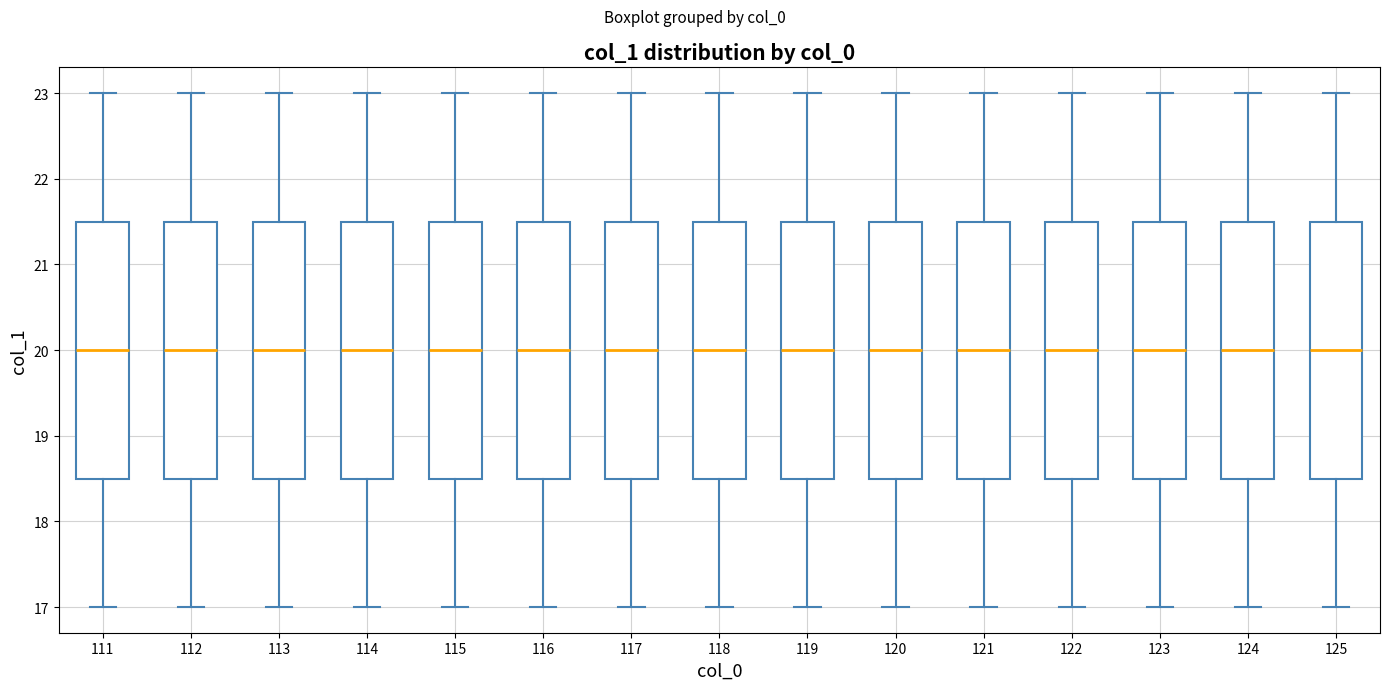

Reading left to right, transcribe this box plot: for each box, give where its median line is, the range the box spans, and where its two whiskers end, as read against the y-axis. The values are not printed on the chart, so give them approximately, as read against the axis.

111: median 20.0, box 18.5 to 21.5, whiskers 17.0 to 23.0
112: median 20.0, box 18.5 to 21.5, whiskers 17.0 to 23.0
113: median 20.0, box 18.5 to 21.5, whiskers 17.0 to 23.0
114: median 20.0, box 18.5 to 21.5, whiskers 17.0 to 23.0
115: median 20.0, box 18.5 to 21.5, whiskers 17.0 to 23.0
116: median 20.0, box 18.5 to 21.5, whiskers 17.0 to 23.0
117: median 20.0, box 18.5 to 21.5, whiskers 17.0 to 23.0
118: median 20.0, box 18.5 to 21.5, whiskers 17.0 to 23.0
119: median 20.0, box 18.5 to 21.5, whiskers 17.0 to 23.0
120: median 20.0, box 18.5 to 21.5, whiskers 17.0 to 23.0
121: median 20.0, box 18.5 to 21.5, whiskers 17.0 to 23.0
122: median 20.0, box 18.5 to 21.5, whiskers 17.0 to 23.0
123: median 20.0, box 18.5 to 21.5, whiskers 17.0 to 23.0
124: median 20.0, box 18.5 to 21.5, whiskers 17.0 to 23.0
125: median 20.0, box 18.5 to 21.5, whiskers 17.0 to 23.0